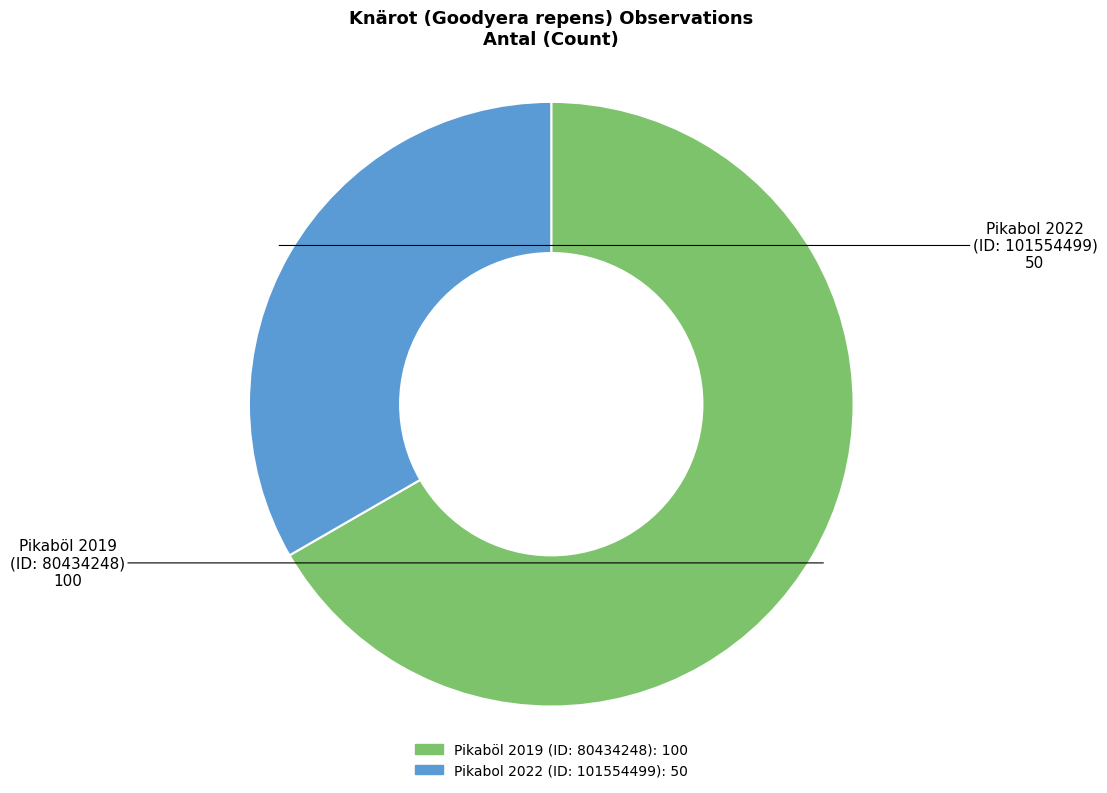

Is it true that Pikabol 2022 (ID: 101554499) is 33% of the pie?

True